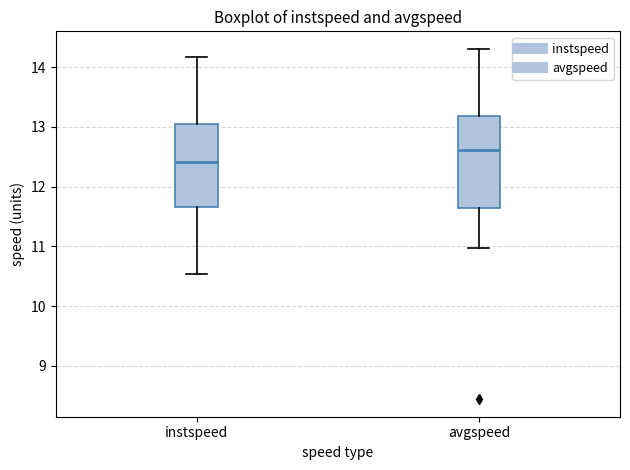

Which box is the tallest, from its lower edge to its upper edge?

avgspeed